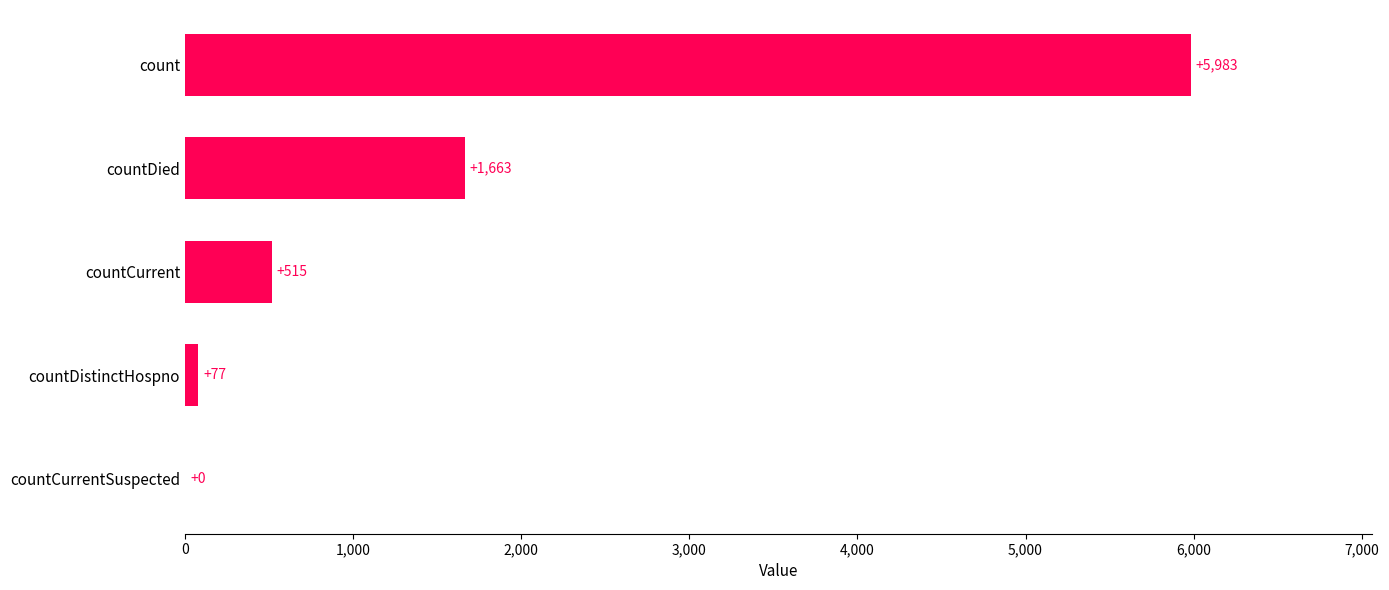

How many positive values are there?

4